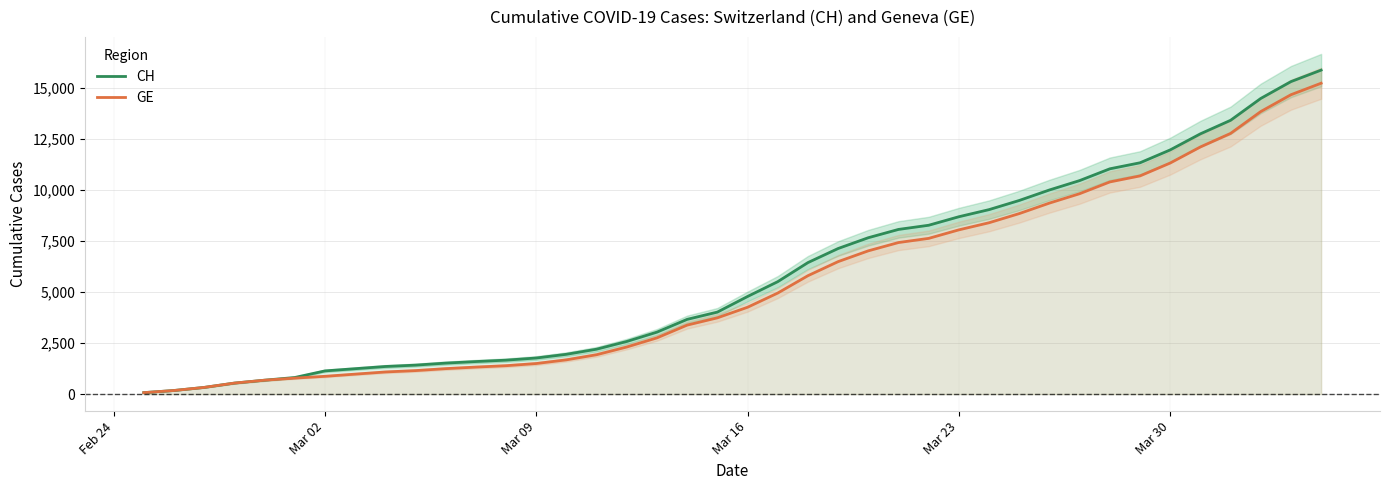

What is the maximum value for GE?

15215